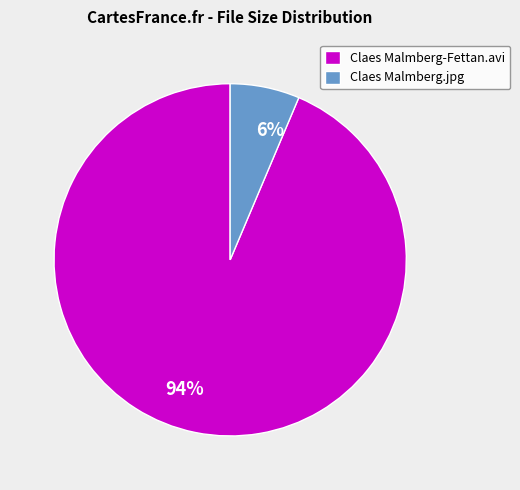

What is the smallest slice in the pie chart?

Claes Malmberg.jpg